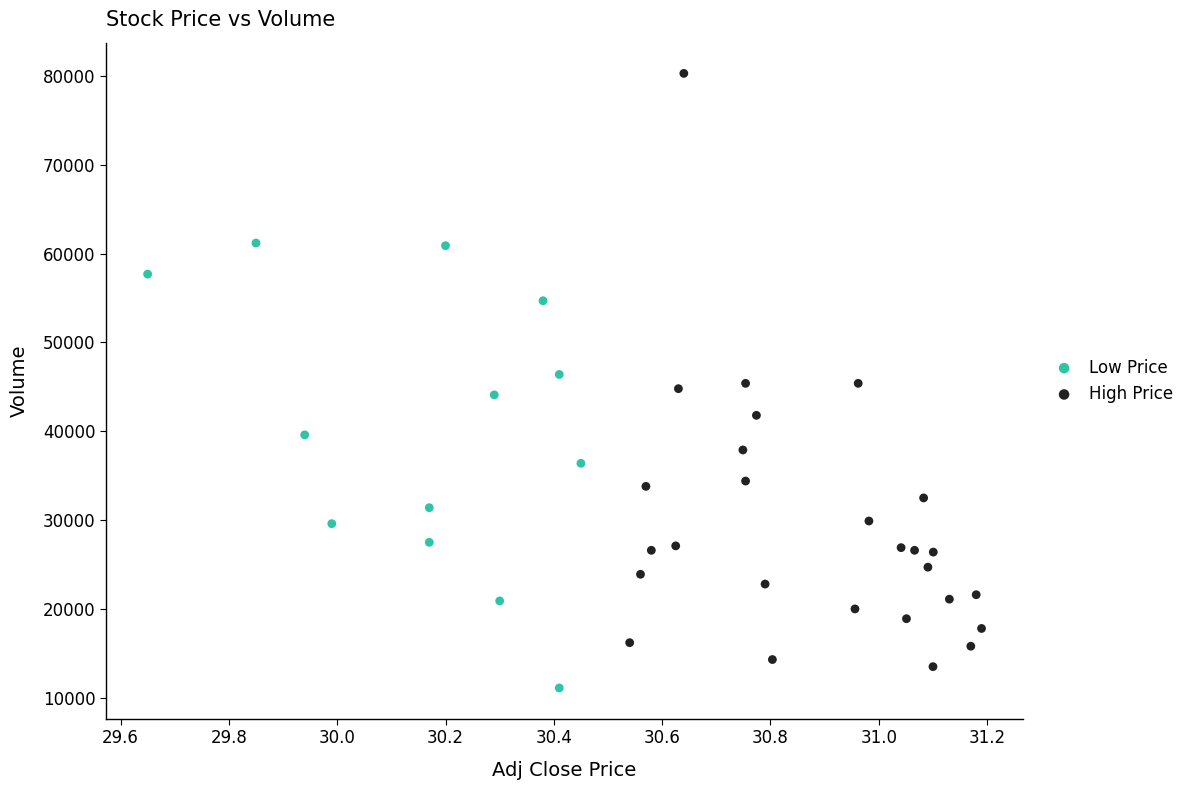

Which series reaches the minimum Y coordinate?

Low Price